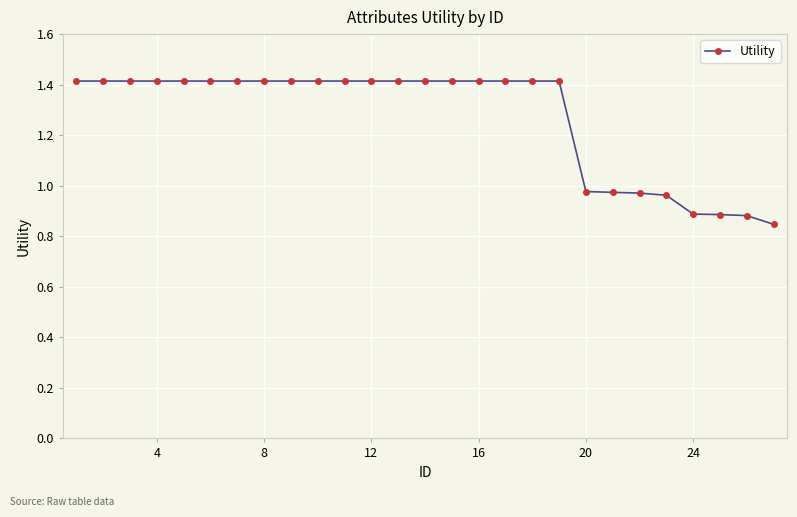

What is the maximum value shown in the chart?

1.4